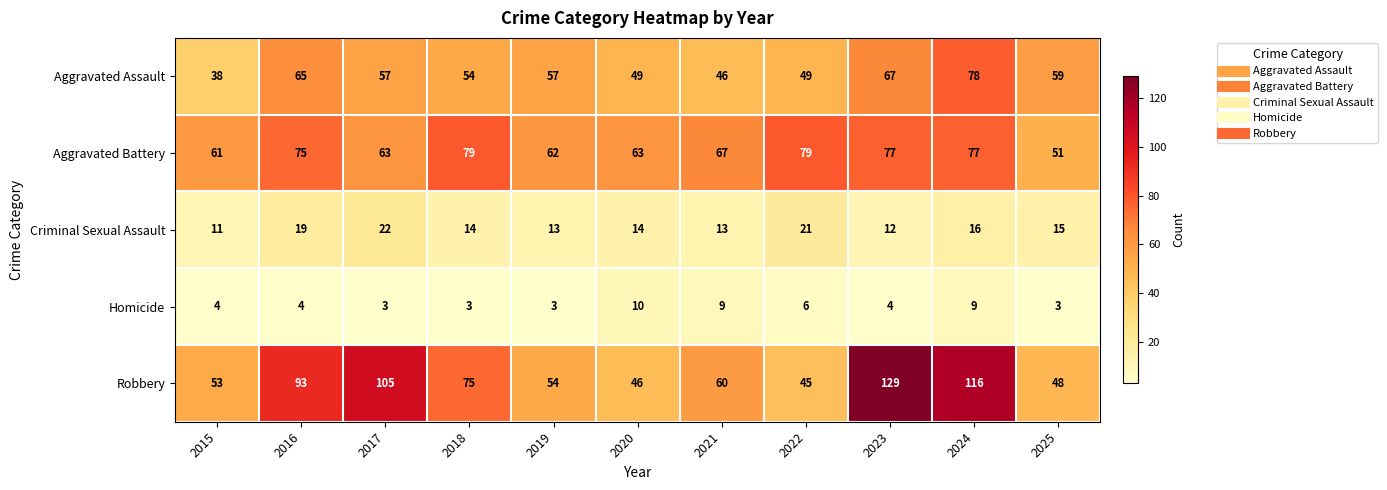

Which series has the largest total across all categories?

Robbery